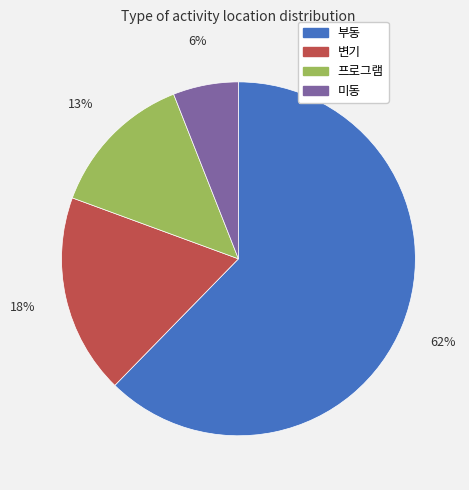

Rank the categories by value from lowest to highest.

미동, 프로그램, 변기, 부동